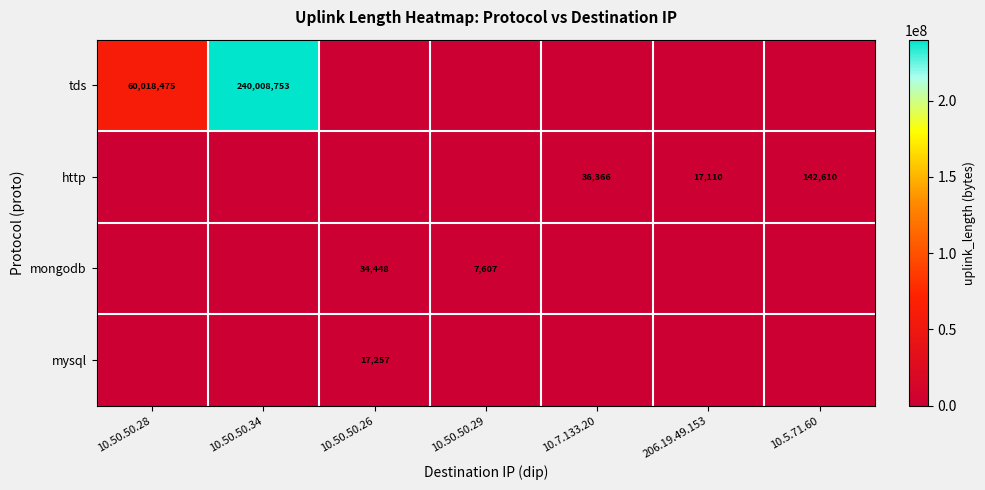

Rank the categories by mysql value from highest to lowest.

10.50.50.26, 10.50.50.28, 10.50.50.34, 10.50.50.29, 10.7.133.20, 206.19.49.153, 10.5.71.60